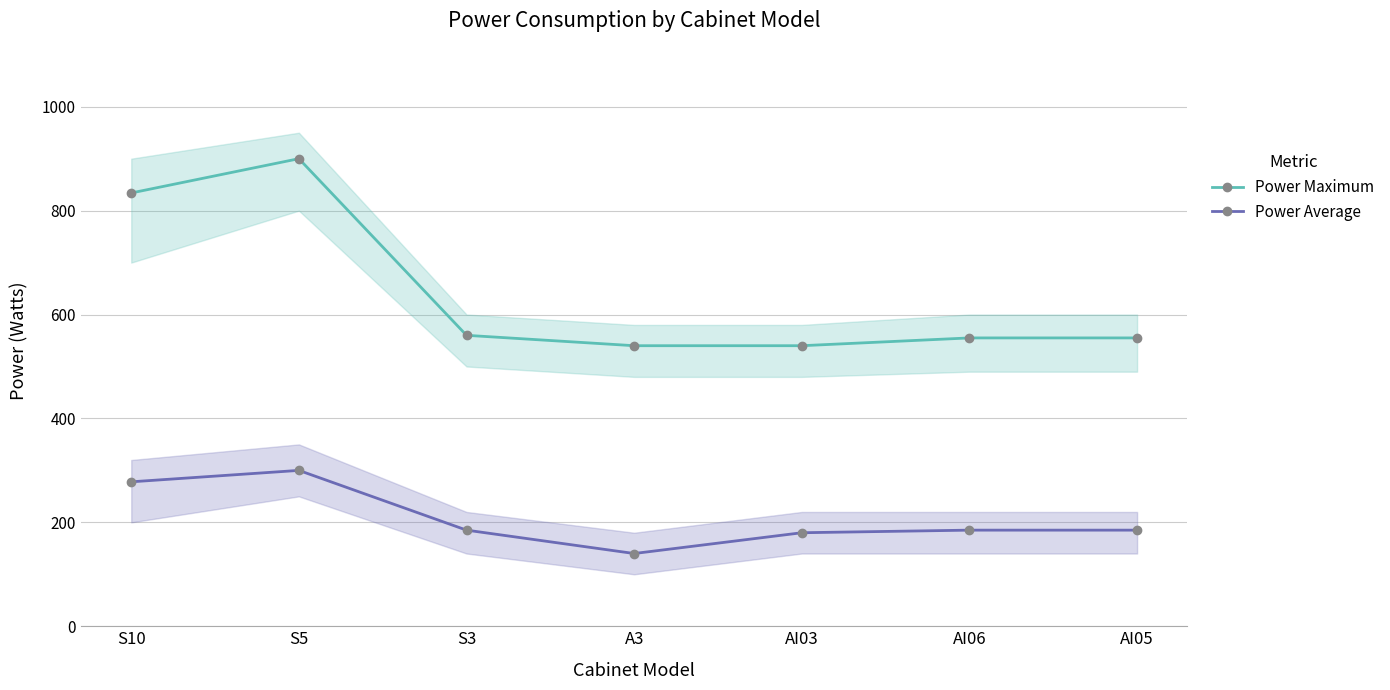

Which series changed the most between S3 and A3?

Power Average